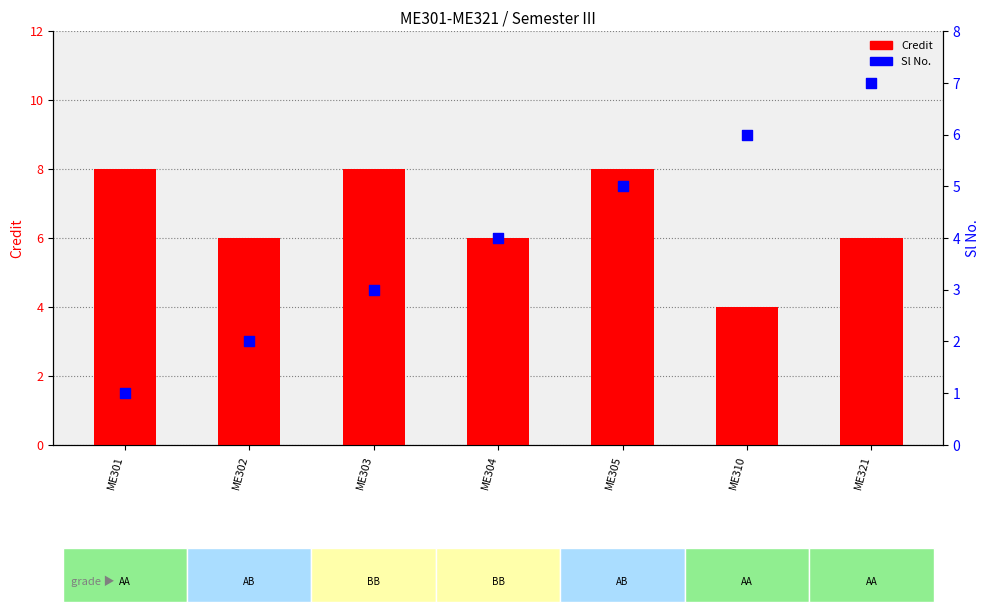

Which series reaches the maximum Y coordinate?

Credit